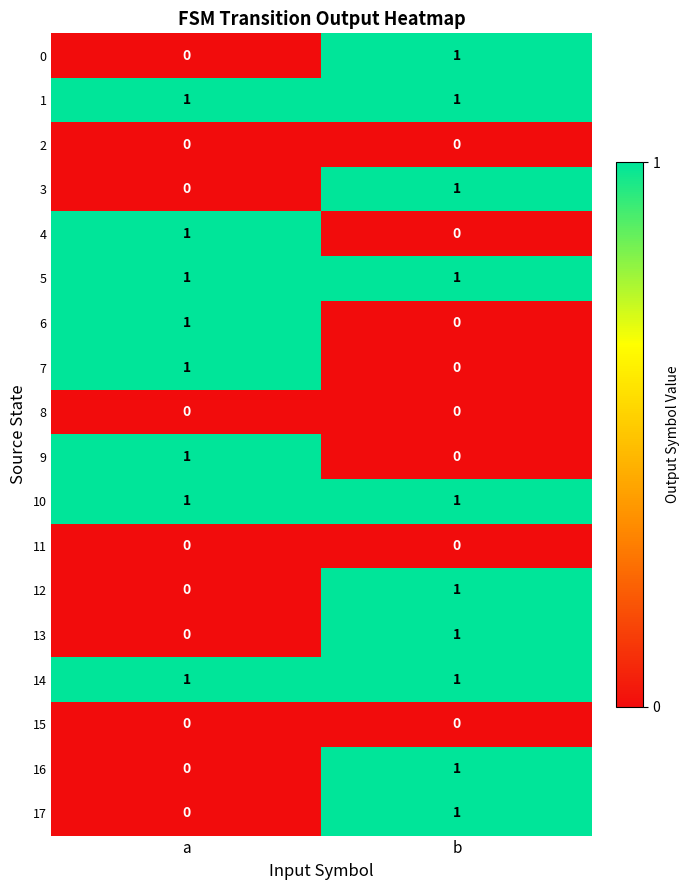

Is the value of 12 at b greater than the value of 11 at b?

Yes